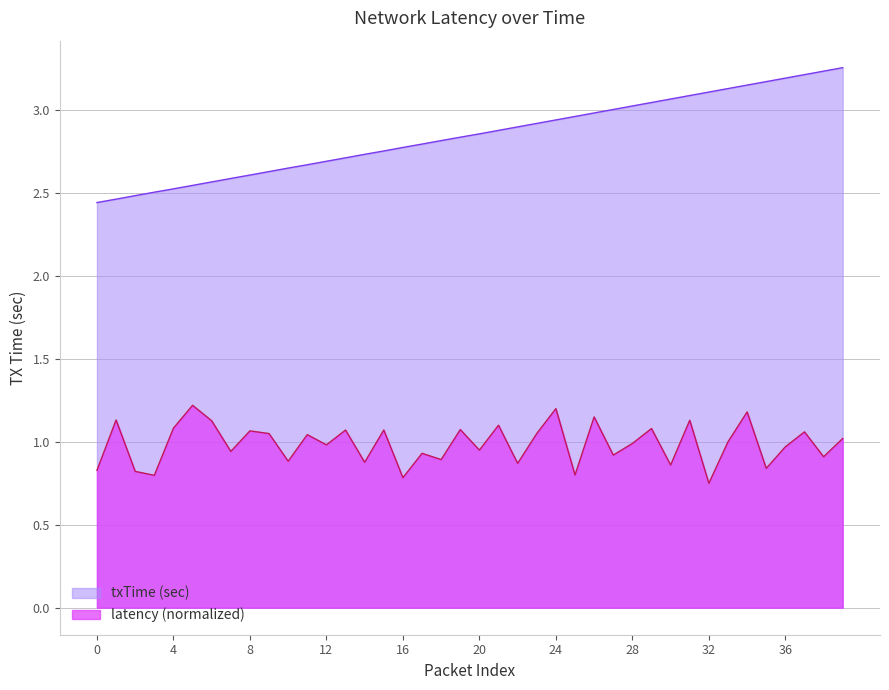

Reading left to right, what are all the values shown in this chart?

txTime: 2.4	2.5	2.5	2.5	2.5	2.5	2.6	2.6	2.6	2.6	2.6	2.7	2.7	2.7	2.7	2.8	2.8	2.8	2.8	2.8	2.9	2.9	2.9	2.9	2.9	3.0	3.0	3.0	3.0	3.0	3.1	3.1	3.1	3.1	3.1	3.2	3.2	3.2	3.2	3.3
latency: 0.8	1.1	0.8	0.8	1.1	1.2	1.1	0.9	1.1	1.0	0.9	1.0	1.0	1.1	0.9	1.1	0.8	0.9	0.9	1.1	0.9	1.1	0.9	1.1	1.2	0.8	1.1	0.9	1.0	1.1	0.9	1.1	0.8	1.0	1.2	0.8	1.0	1.1	0.9	1.0